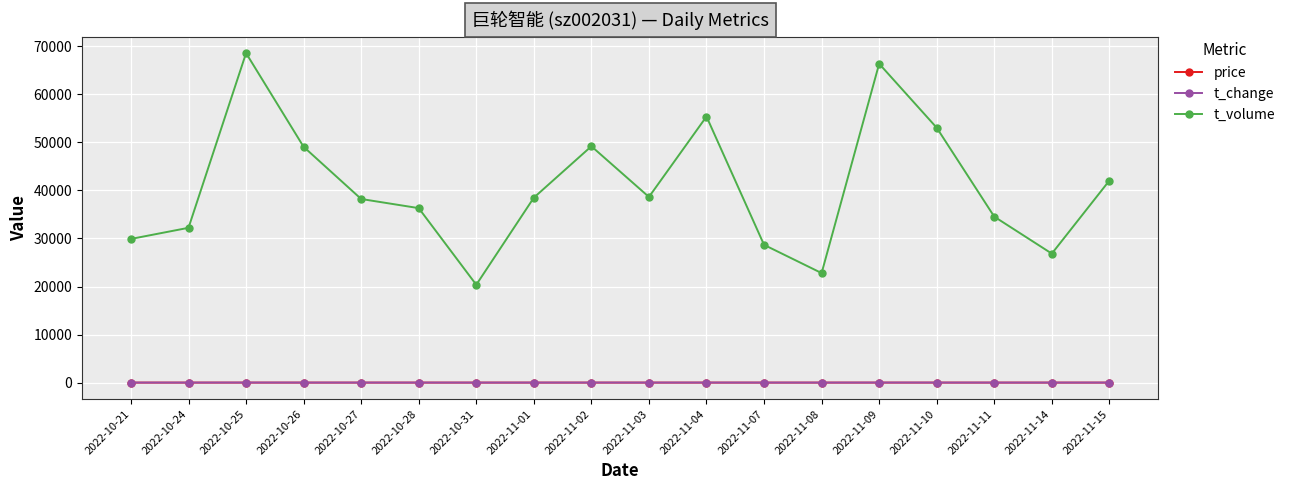

True or false: t_change has more than 0 points higher than both neighbors.

True